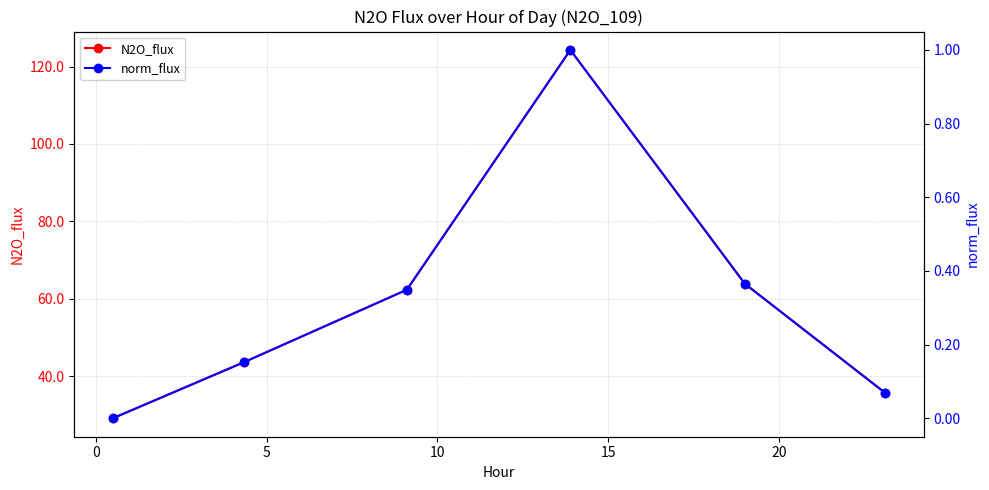

How many interior local peaks does the N2O_flux series have?

1